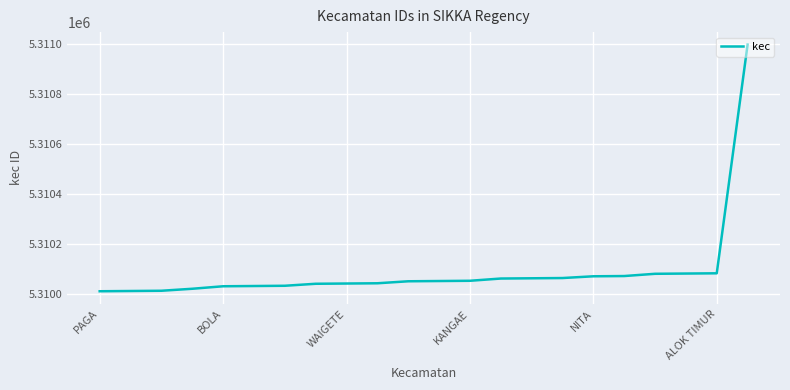

What is the minimum value shown in the chart?

5310010